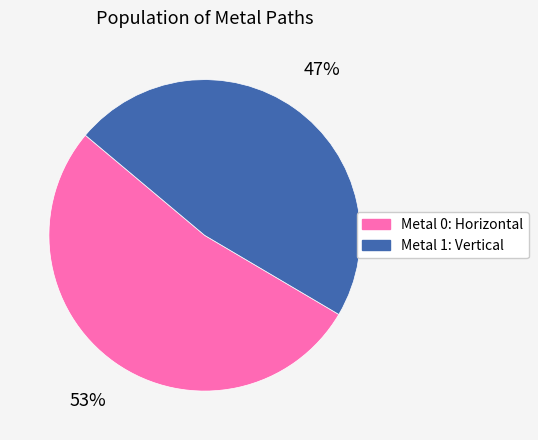

What percentage is the Metal 1: Vertical slice, to the nearest percent?

47%